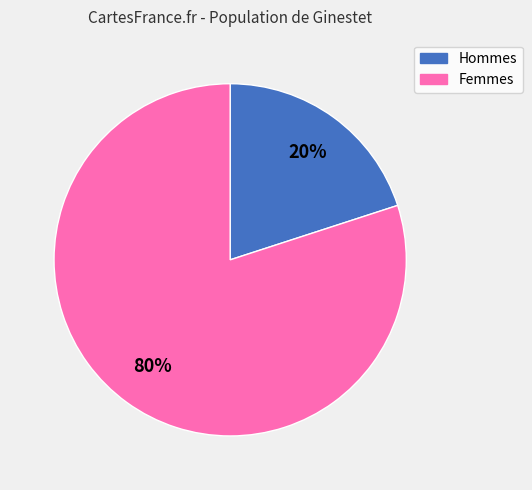

Is there a majority slice in this chart?

Yes